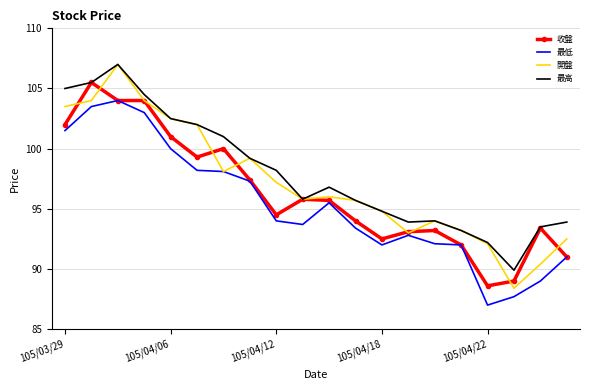

List the series in order of their overall mean, lowest first.

最低, 收盤, 開盤, 最高